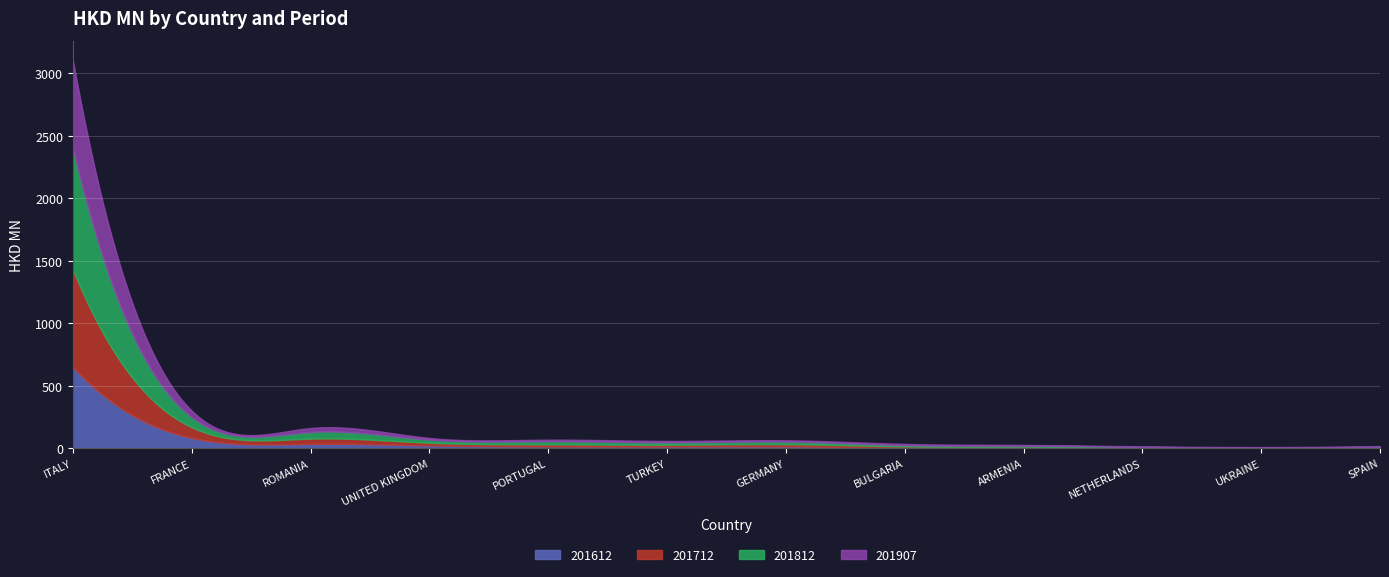

True or false: 201712 and 201907 intersect in this chart.

True